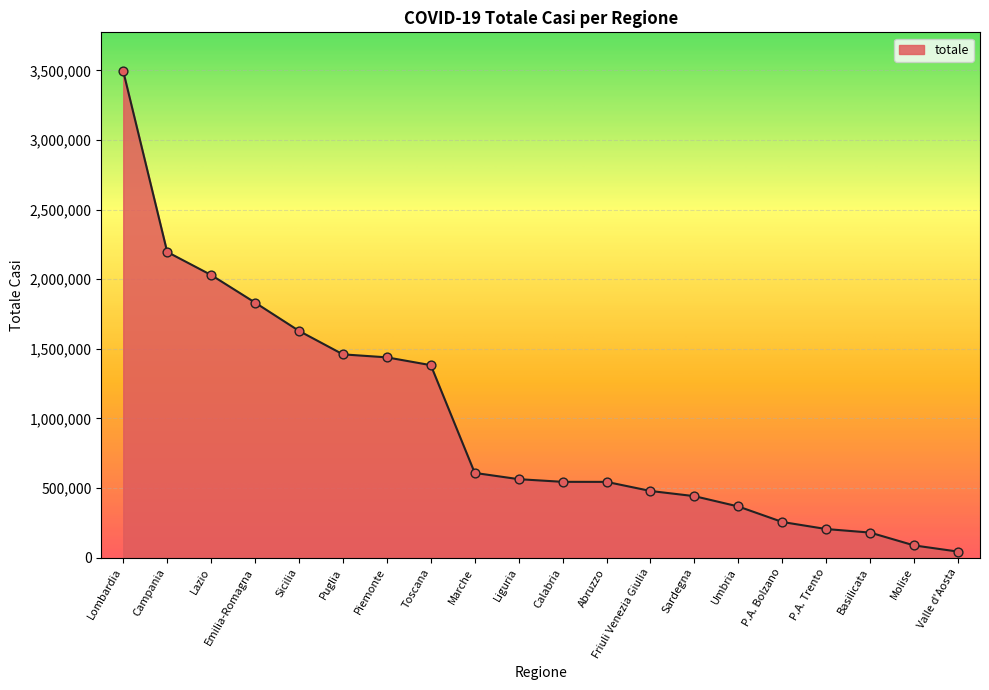

What is the change in value from Abruzzo to Basilicata?

-364148